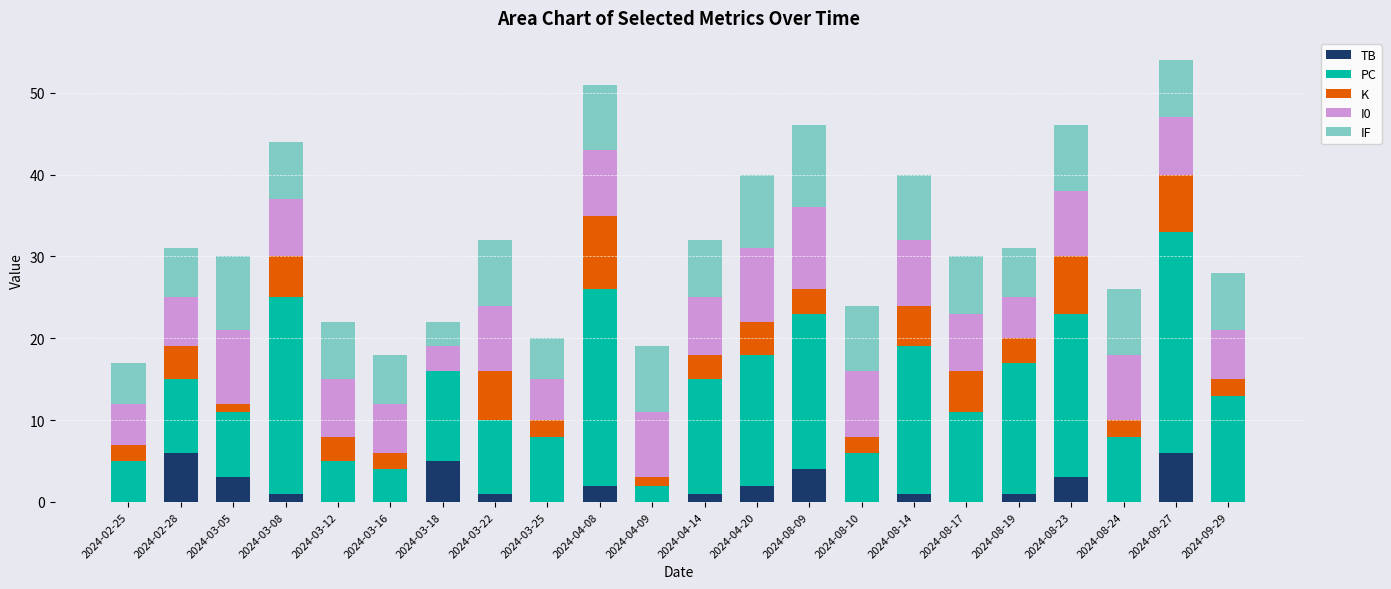

What are all the series names shown in the legend?

TB, PC, K, I0, IF